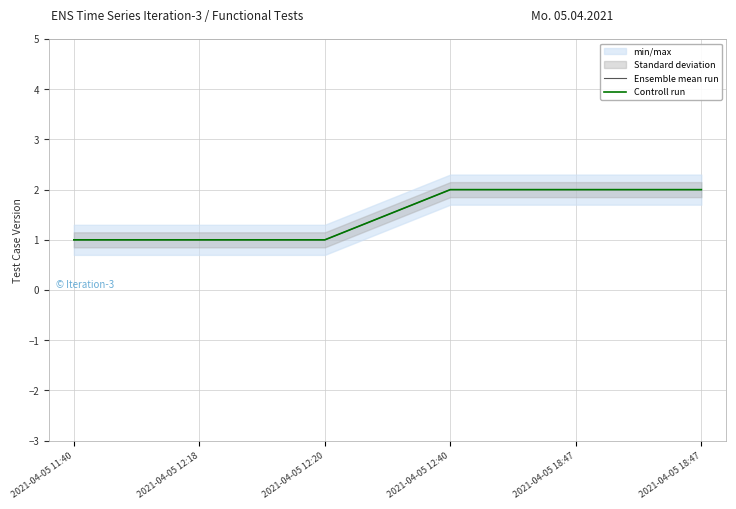

At which label does Controll run reach its peak?

2021-04-05 12:40